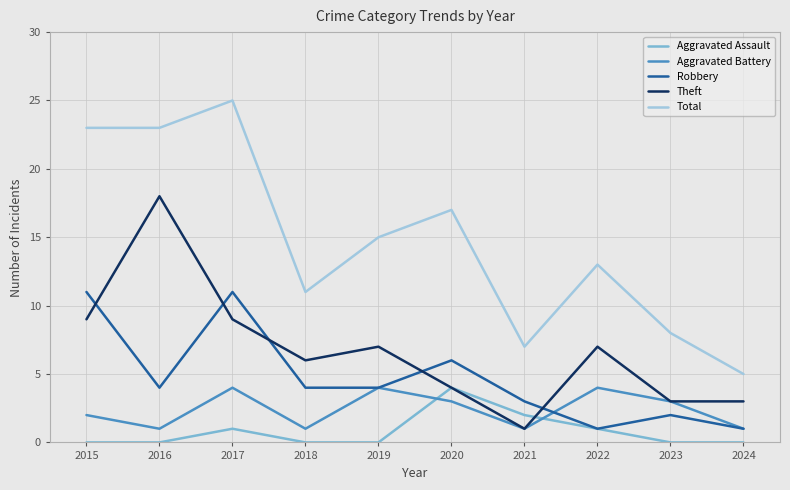

Which series has the widest spread of values?

Total